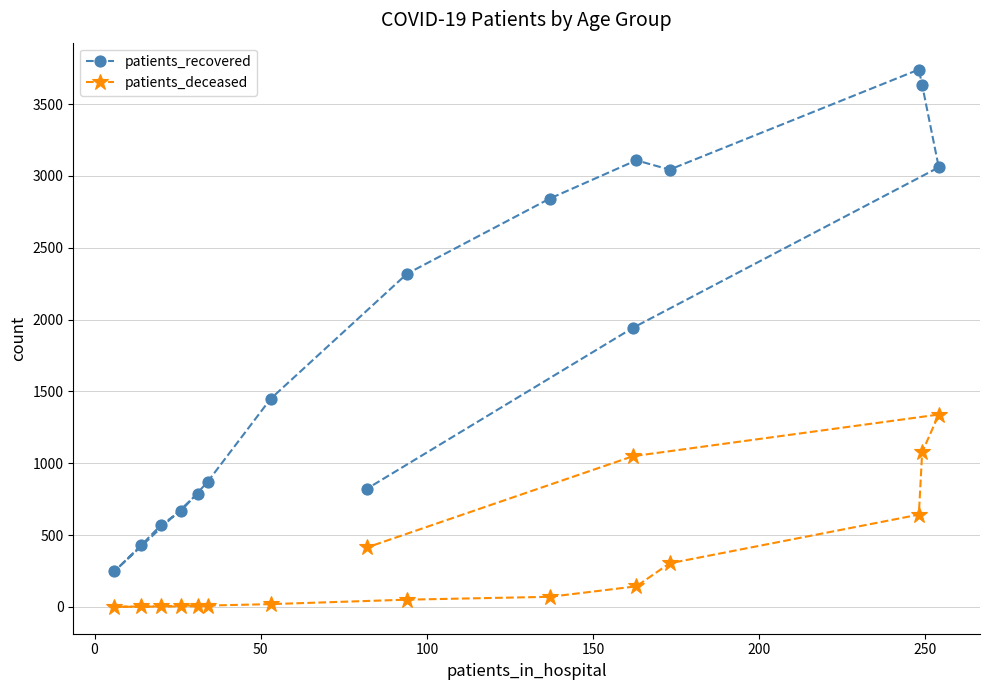

Rank the series by their average value, from lowest to highest.

patients_deceased, patients_recovered